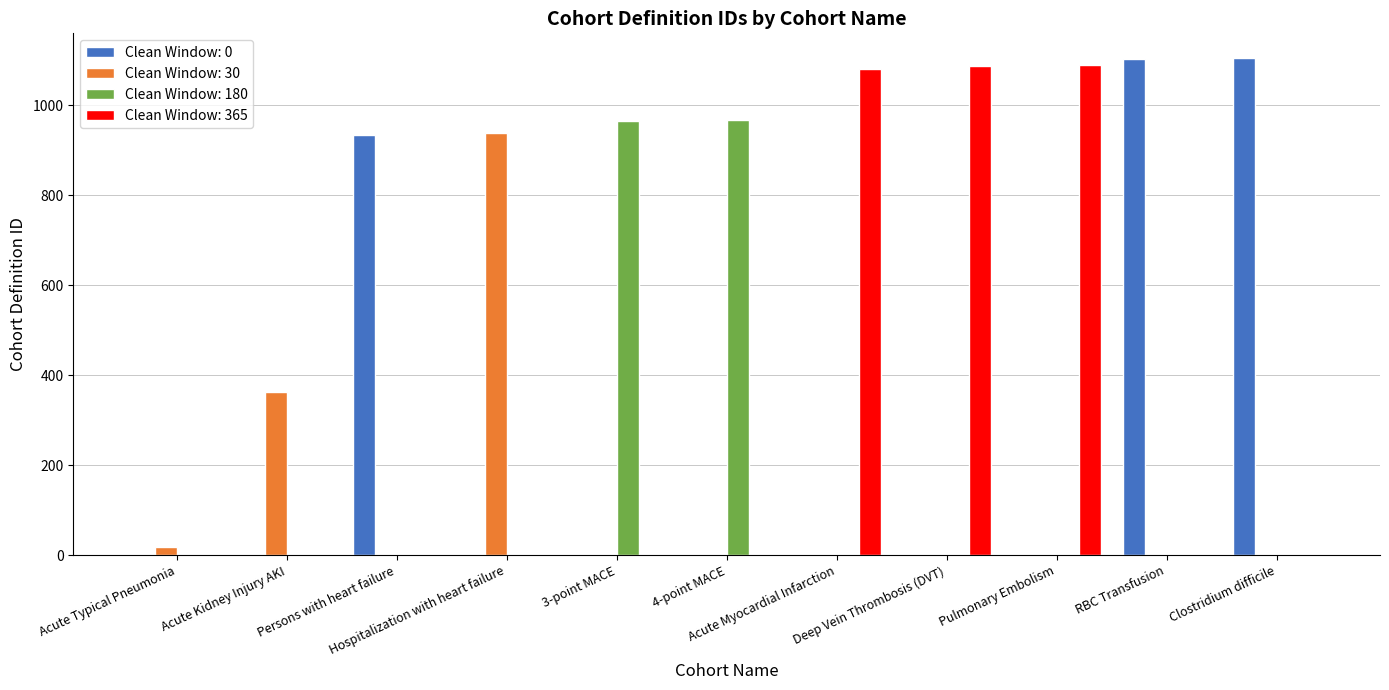

Reading right to left, extract all data points from this chart.

Clostridium difficile=1105	RBC Transfusion=1104	Pulmonary Embolism=1090	Deep Vein Thrombosis (DVT)=1088	Acute Myocardial Infarction=1081	4-point MACE=967	3-point MACE=965	Hospitalization with heart failure=938	Persons with heart failure=934	Acute Kidney Injury AKI=362	Acute Typical Pneumonia=19